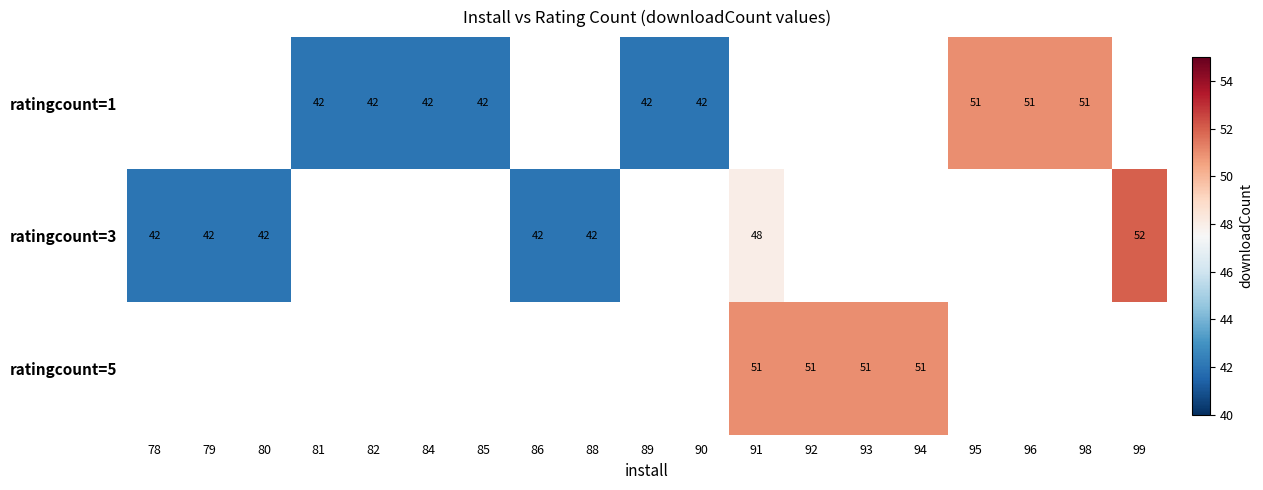

The value of ratingcount=3 at 79 is 42. True or false?

True